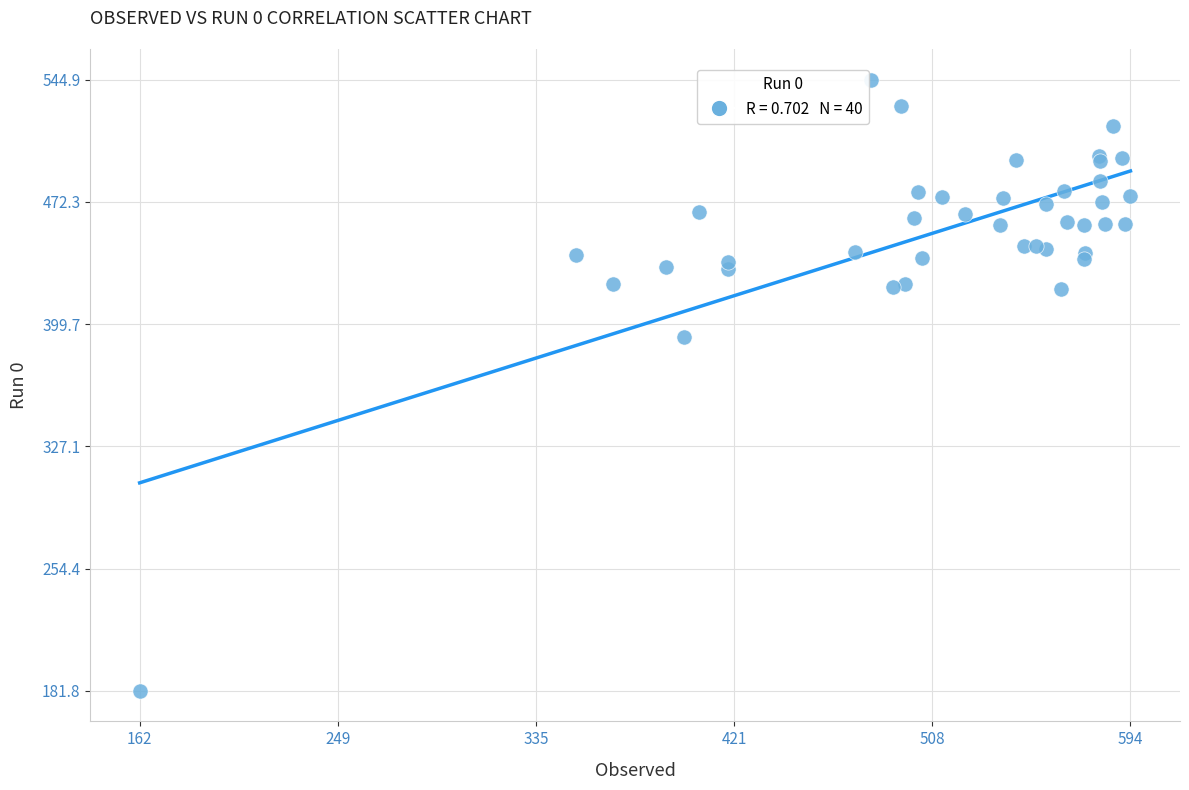

What Y value in the scatter plot is closest to 363?

391.9